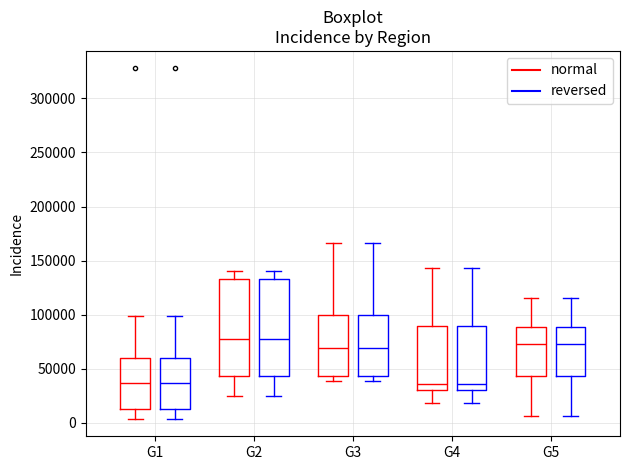

Reading left to right, read every box against the y-axis: the position of its median line, the range the box covers, and the ends of its whiskers. The values are not printed on the chart, so give them approximately, as read against the axis.

G1 (normal): median 35000, box 15000 to 60000, whiskers 5000 to 100000
G1 (reversed): median 35000, box 15000 to 60000, whiskers 5000 to 100000
G2 (normal): median 80000, box 45000 to 135000, whiskers 25000 to 140000
G2 (reversed): median 80000, box 45000 to 135000, whiskers 25000 to 140000
G3 (normal): median 70000, box 45000 to 100000, whiskers 40000 to 165000
G3 (reversed): median 70000, box 45000 to 100000, whiskers 40000 to 165000
G4 (normal): median 35000, box 30000 to 90000, whiskers 20000 to 145000
G4 (reversed): median 35000, box 30000 to 90000, whiskers 20000 to 145000
G5 (normal): median 75000, box 45000 to 90000, whiskers 5000 to 115000
G5 (reversed): median 75000, box 45000 to 90000, whiskers 5000 to 115000